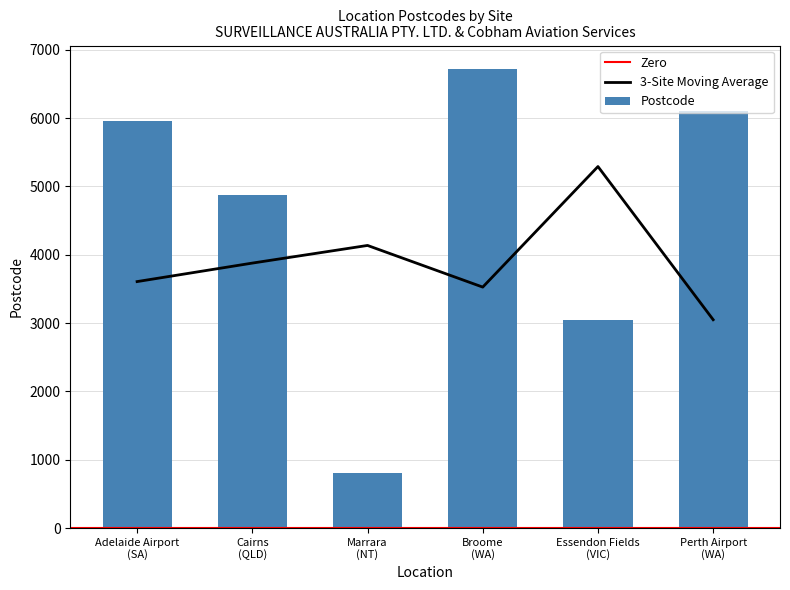

The chart shows a value of 5950 at Adelaide Airport
(SA). True or false?

True